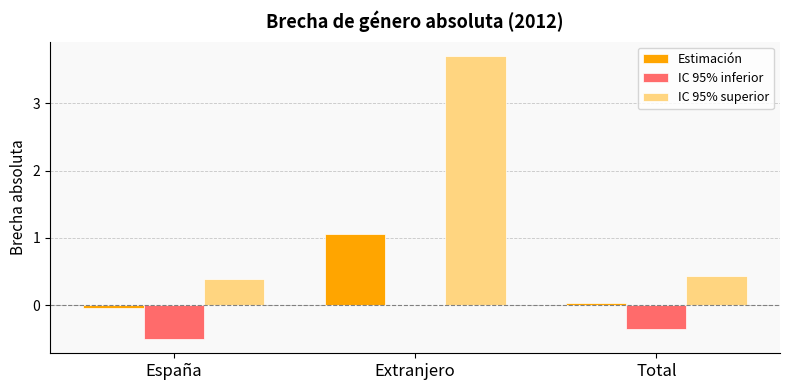

How many groups of bars are there?

3